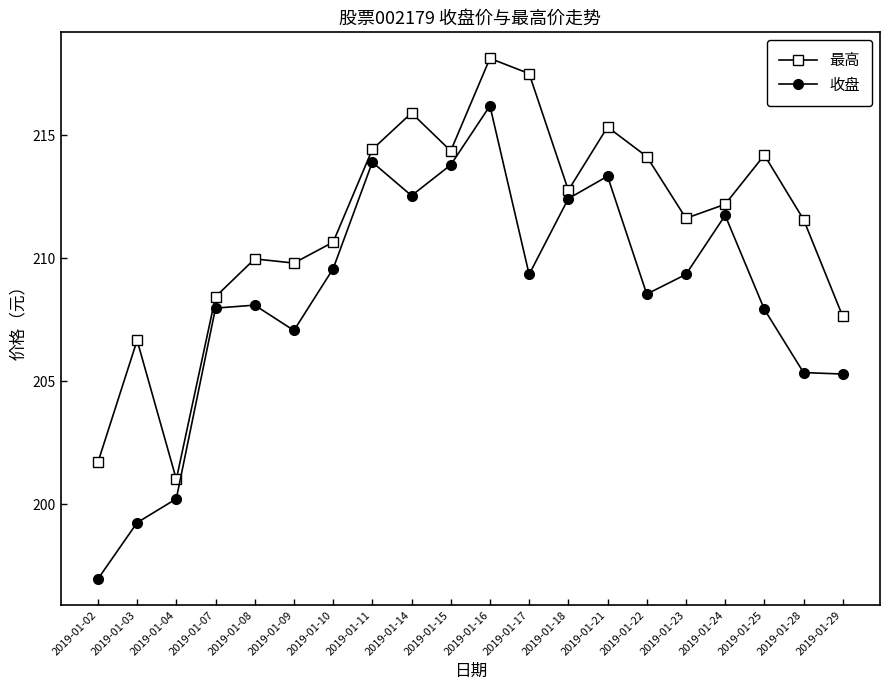

What is the minimum value for 收盘?

197.0